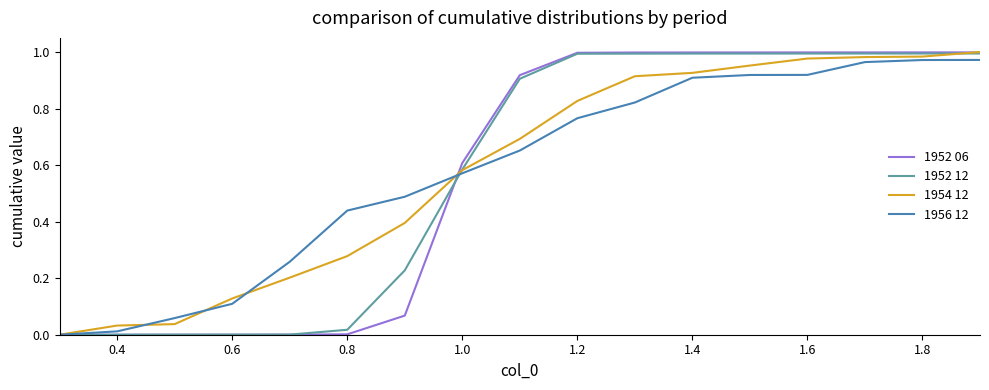

Which series has the largest total across all categories?

1954 12